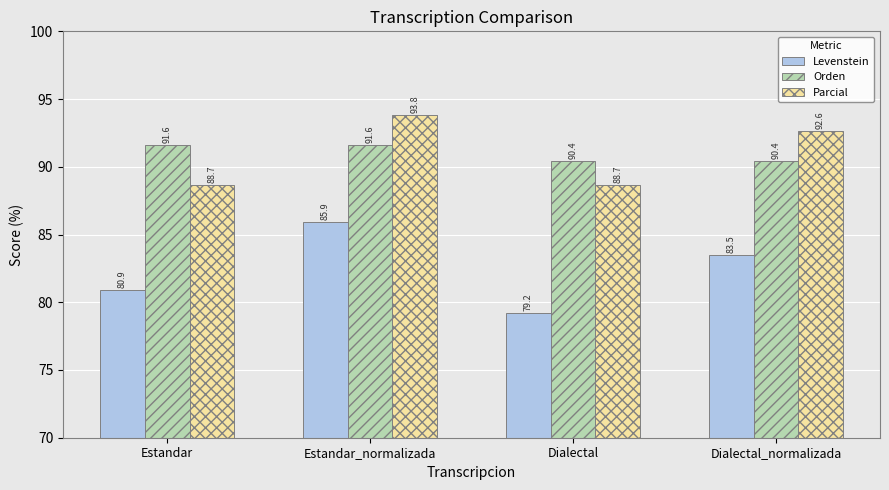

Which category has the highest value across all series?

Estandar_normalizada